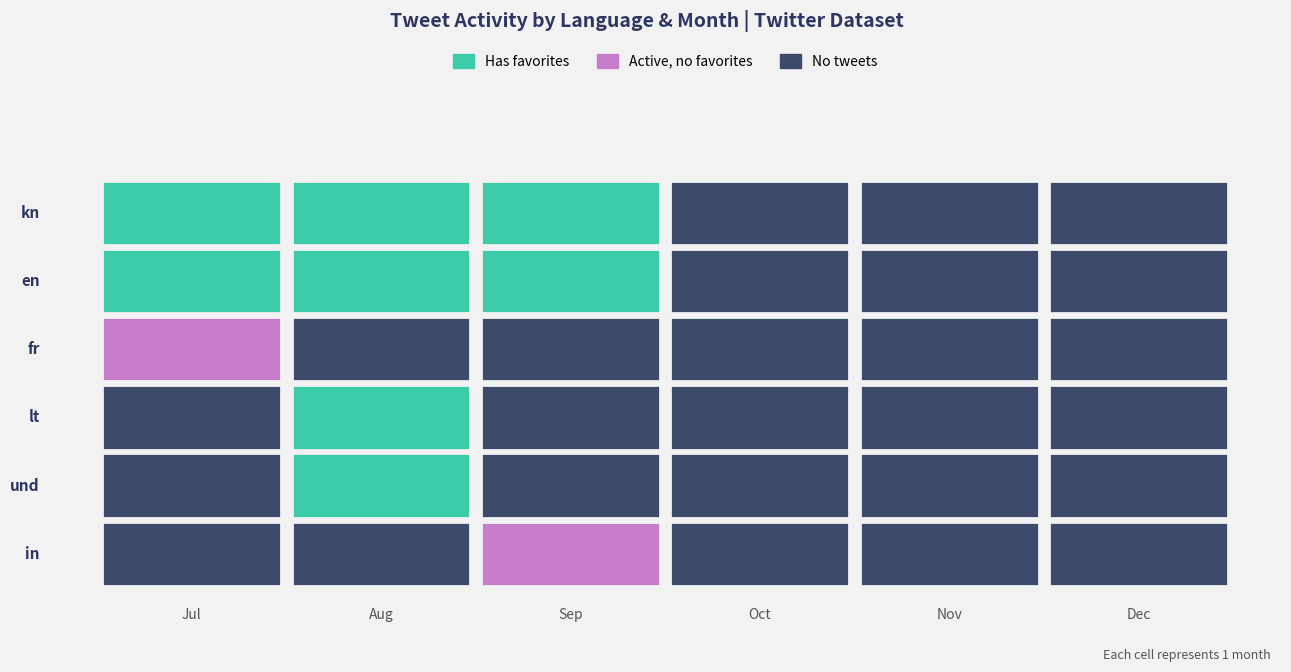

Count the number of data series in this chart.

6